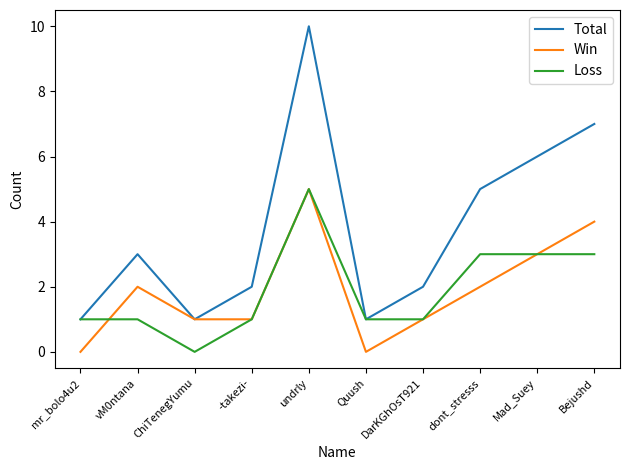

True or false: Total has a value of 3 at -takezi-.

False